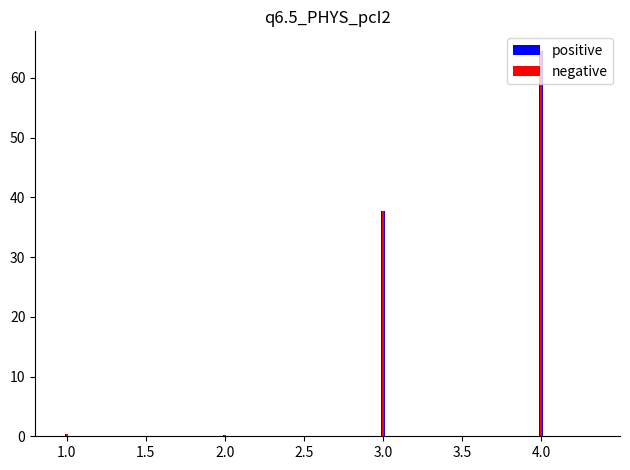

What is the total value across all series at 1.0?

0.8